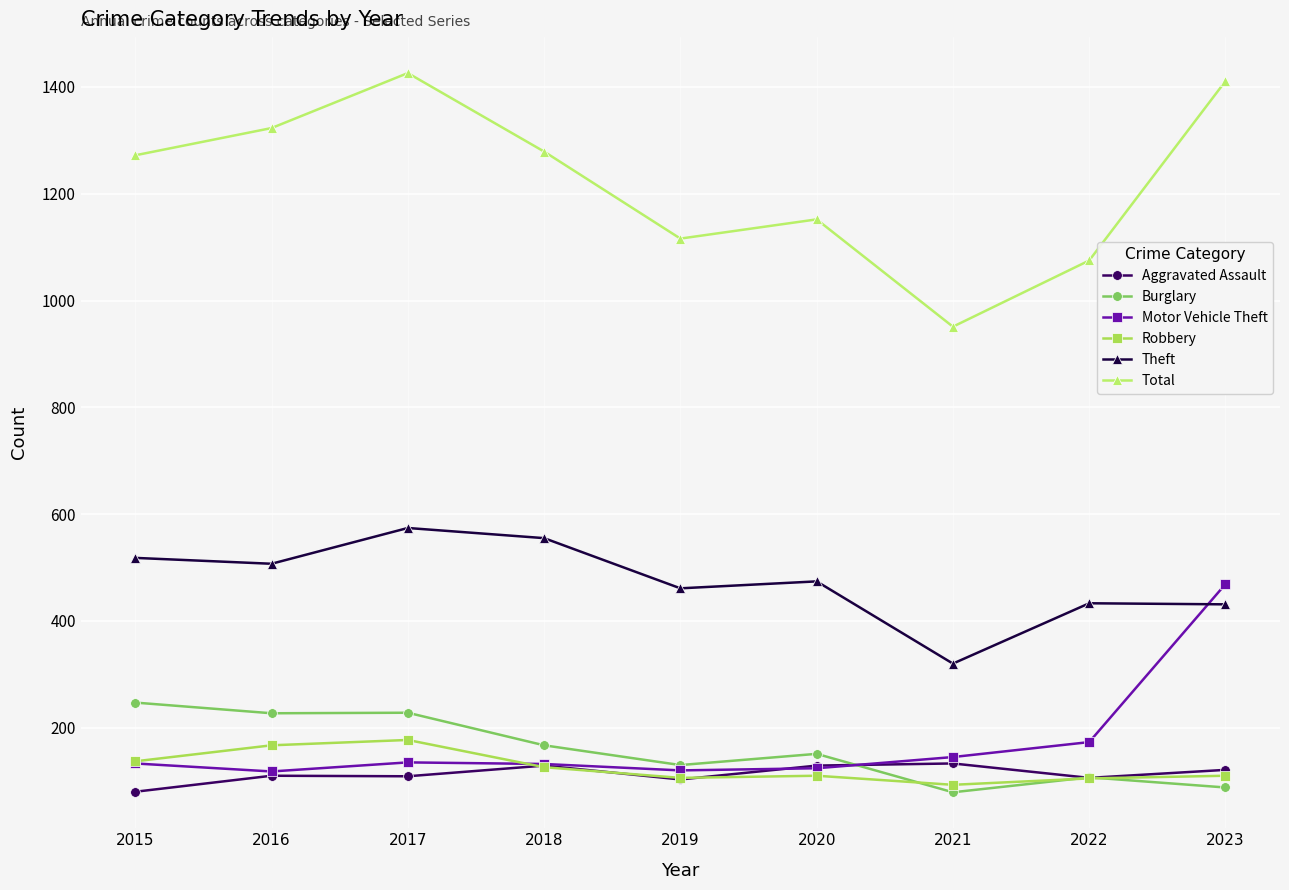

The value of Total at 2022 is 1075. True or false?

True